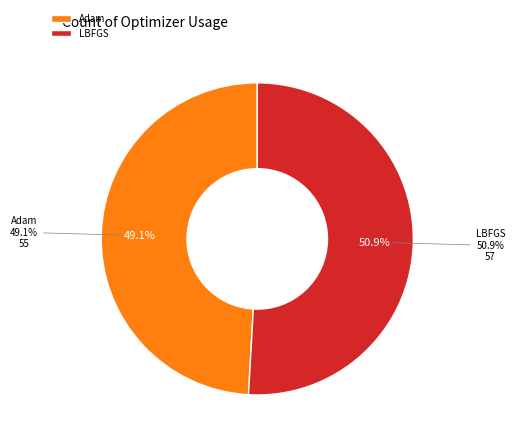

Which category has the biggest portion of the pie?

LBFGS